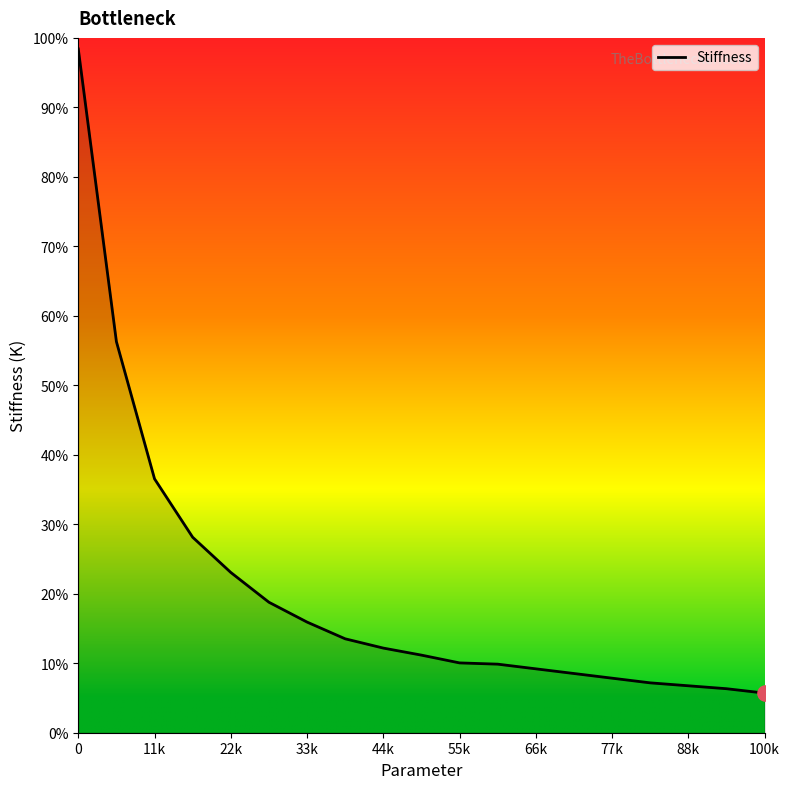

What is the maximum value shown in the chart?

98.4